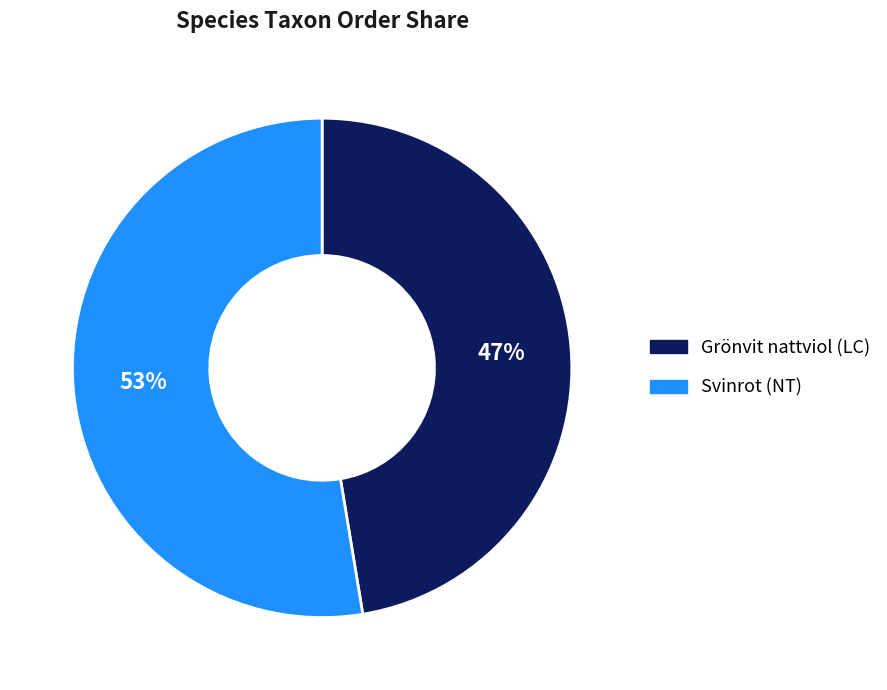

Combined, do Svinrot (NT) and Grönvit nattviol (LC) account for over 50%?

Yes